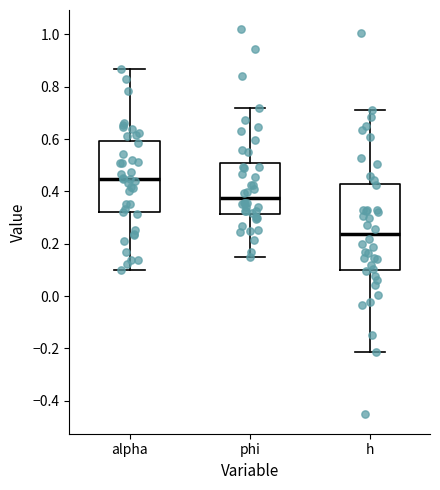

Which box is the tallest, from its lower edge to its upper edge?

h